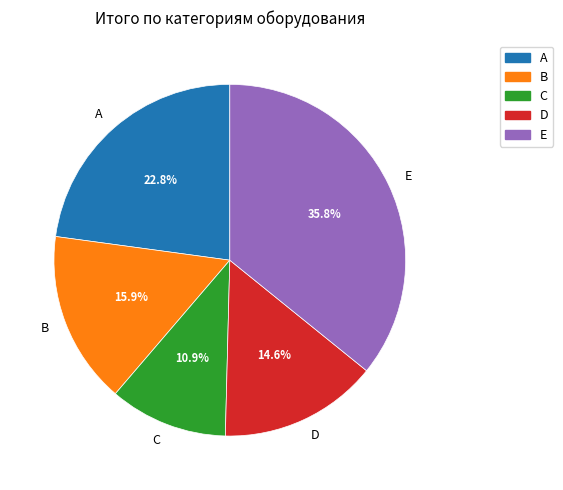

Which category has the smallest portion of the pie?

C